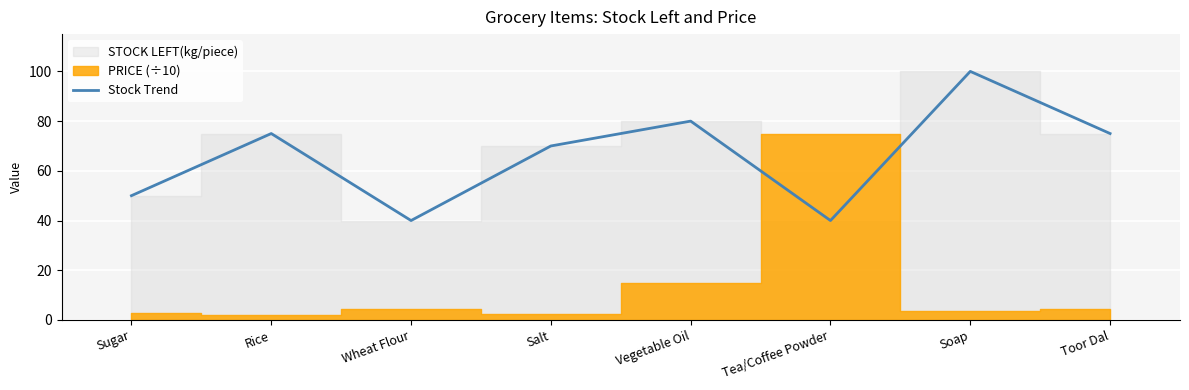

Reading right to left, extract all data points from this chart.

Toor Dal=75	Soap=100	Tea/Coffee Powder=40	Vegetable Oil=80	Salt=70	Wheat Flour=40	Rice=75	Sugar=50